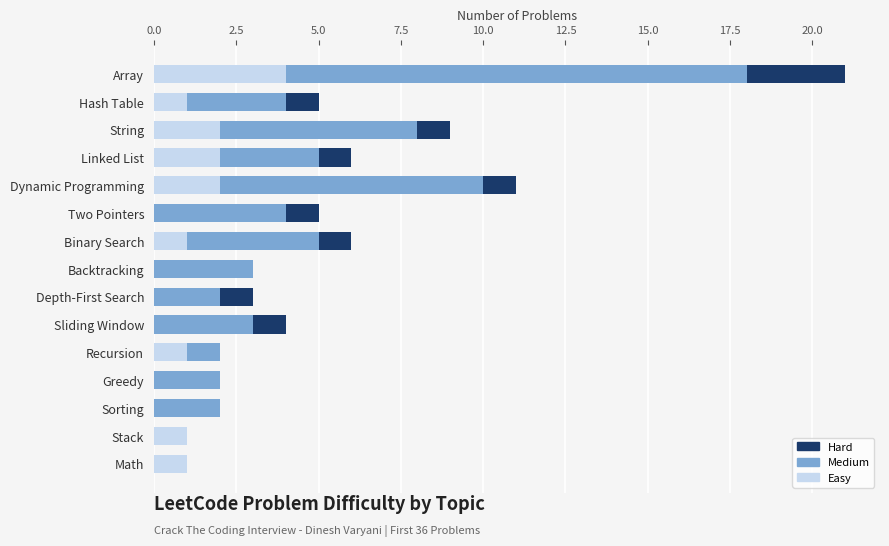

At which label does Easy reach its peak?

Array